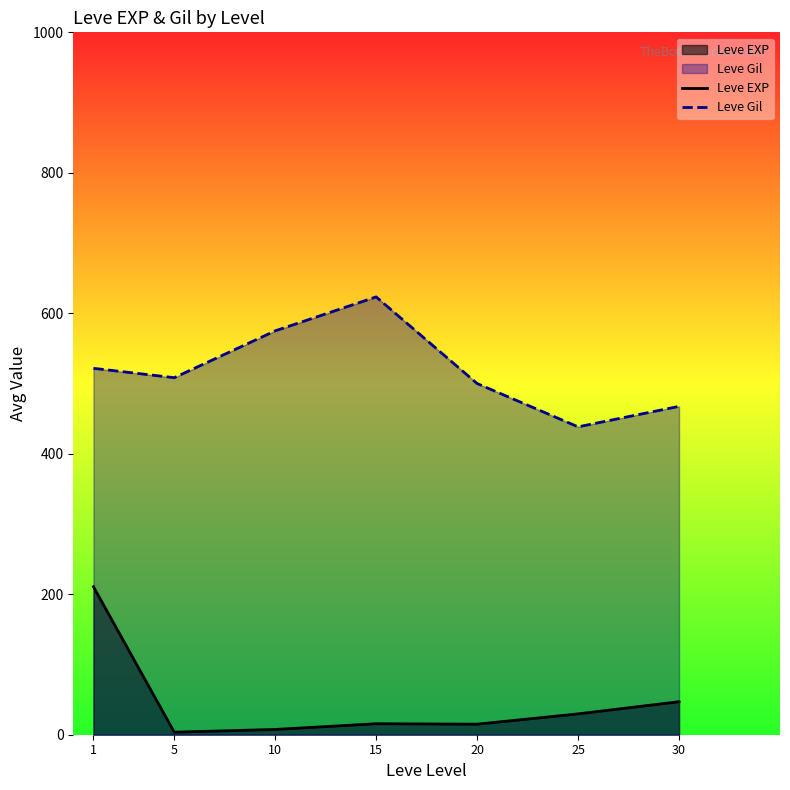

Which series changed the most between 1 and 10?

Leve EXP